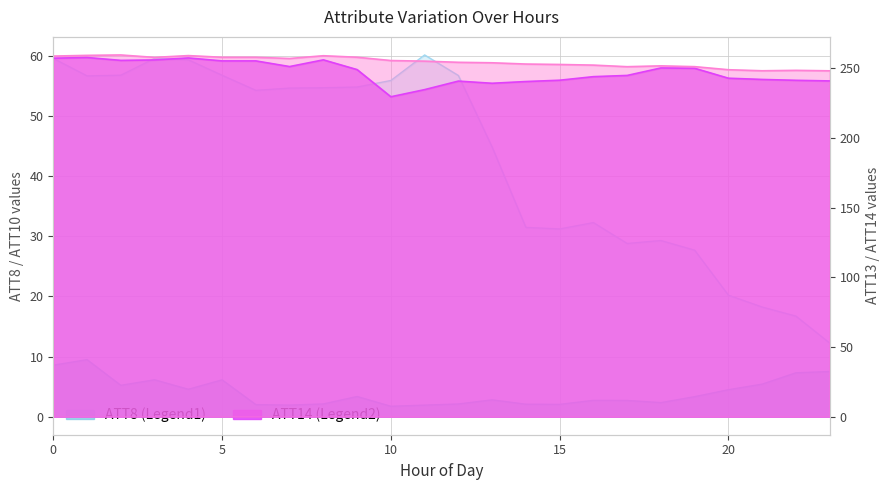

Rank the series by their maximum value, from lowest to highest.

ATT8, ATT10, ATT14, ATT13